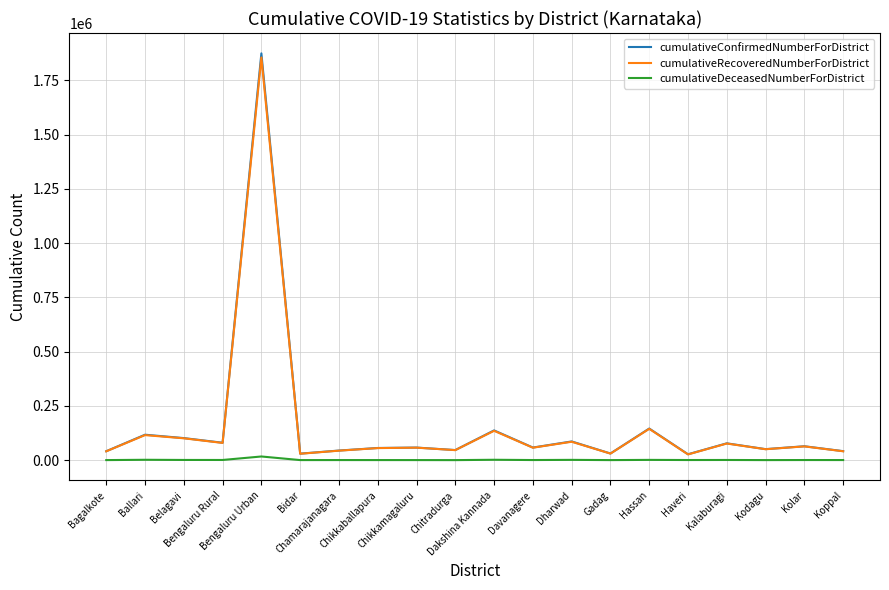

Which label corresponds to the largest value in the chart?

Bengaluru Urban